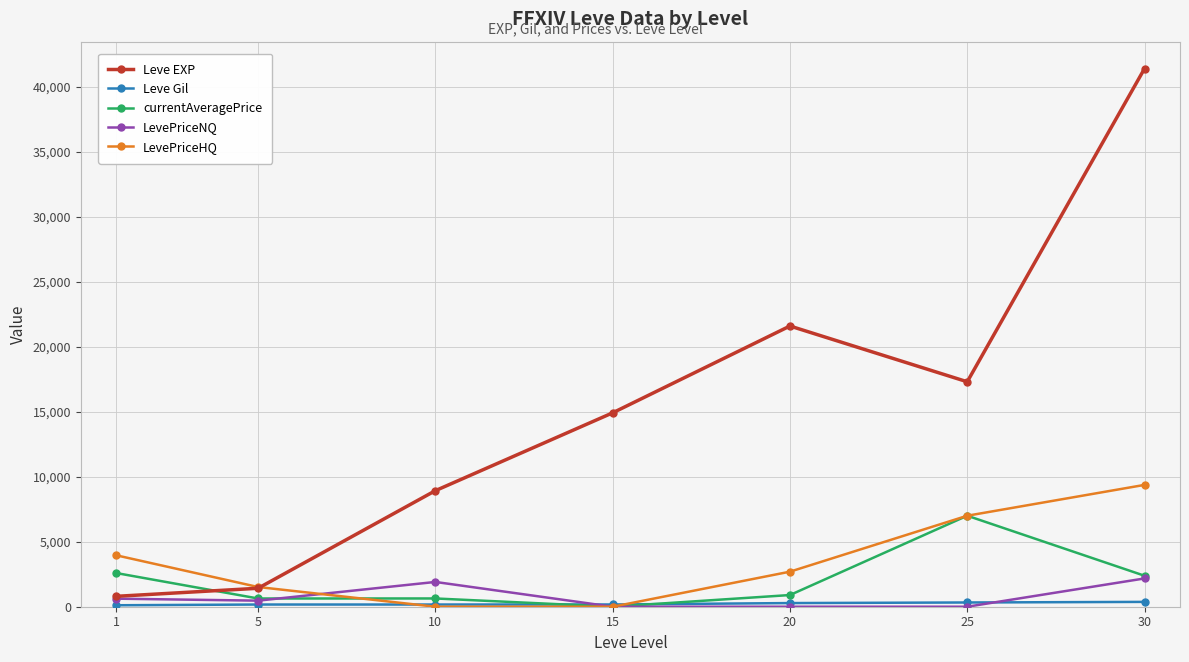

Which series has the largest range (max minus min)?

Leve EXP